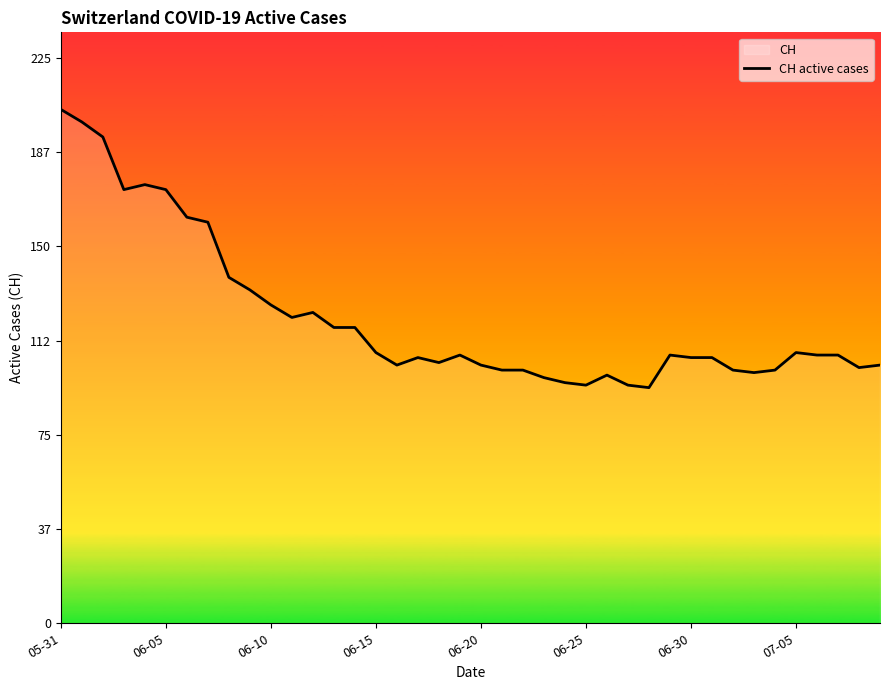

Reading right to left, what are all the values shown in this chart?

103	102	107	107	108	101	100	101	106	106	107	94	95	99	95	96	98	101	101	103	107	104	106	103	108	118	118	124	122	127	133	138	160	162	173	175	173	194	200	205